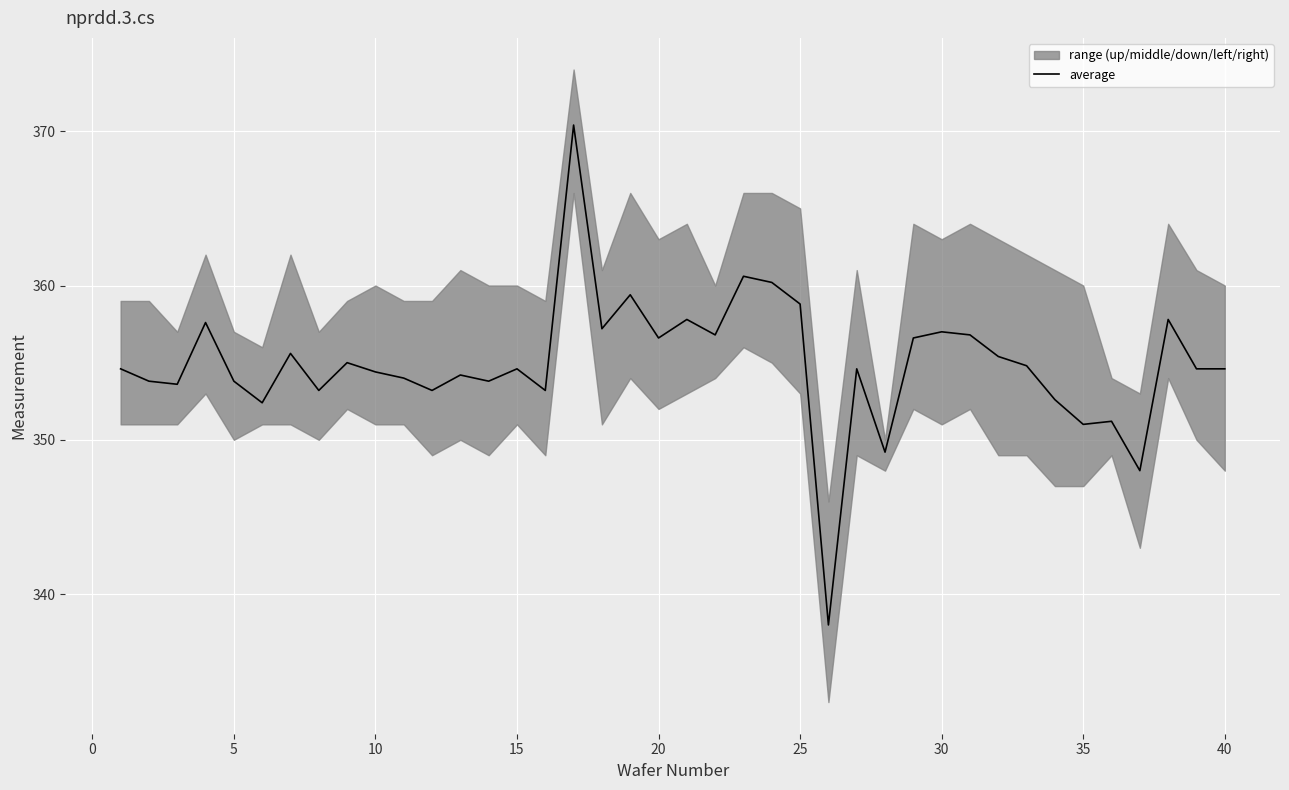

What is the greatest value displayed?

370.4